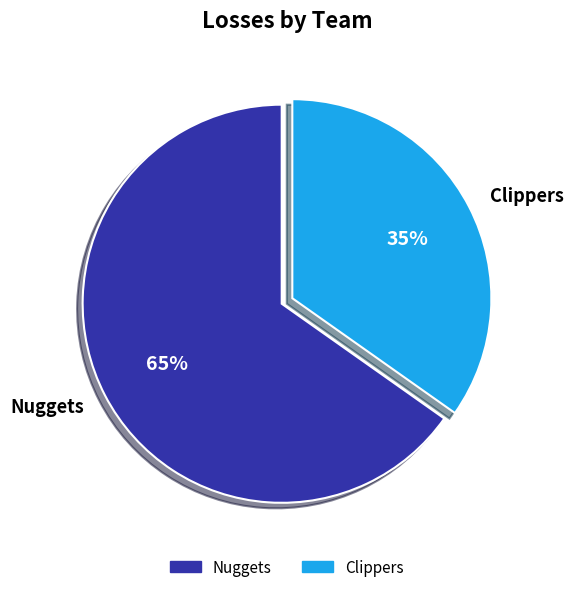

Is the sum of Nuggets and Clippers greater than half?

Yes